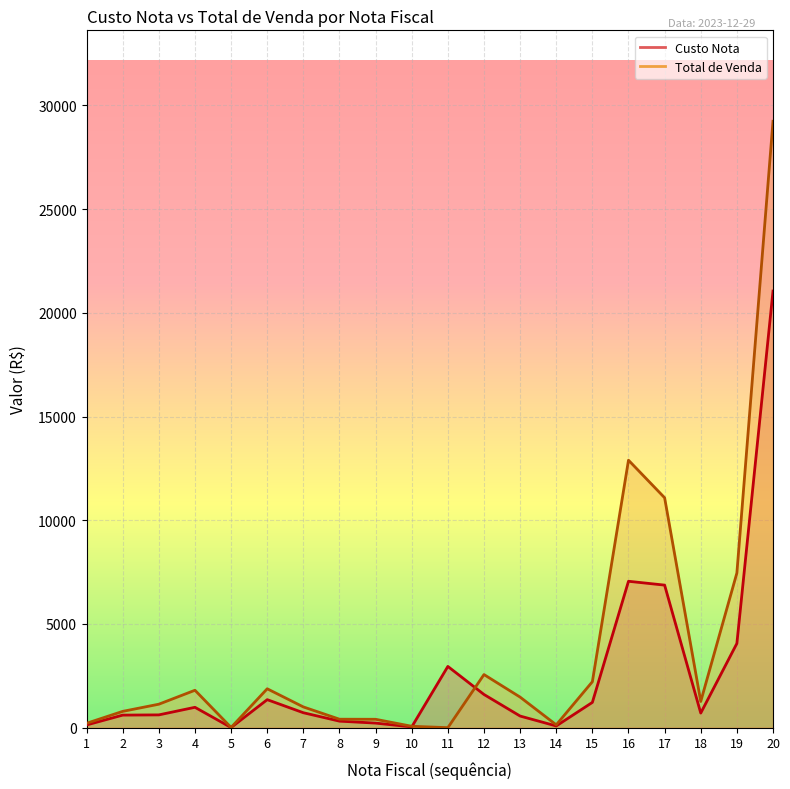

Is the value of Total de Venda at 17 greater than the value of Custo Nota at 3?

Yes